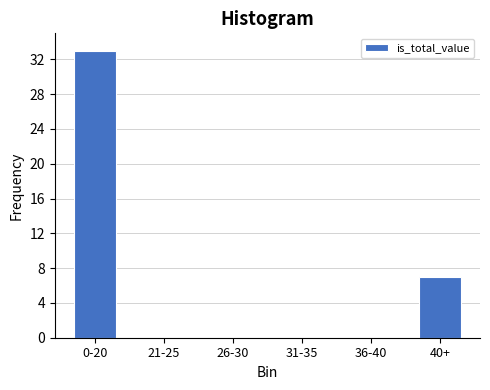

Reading left to right, list all the values displayed in this chart.

0-20=33	21-25=0	26-30=0	31-35=0	36-40=0	40+=7